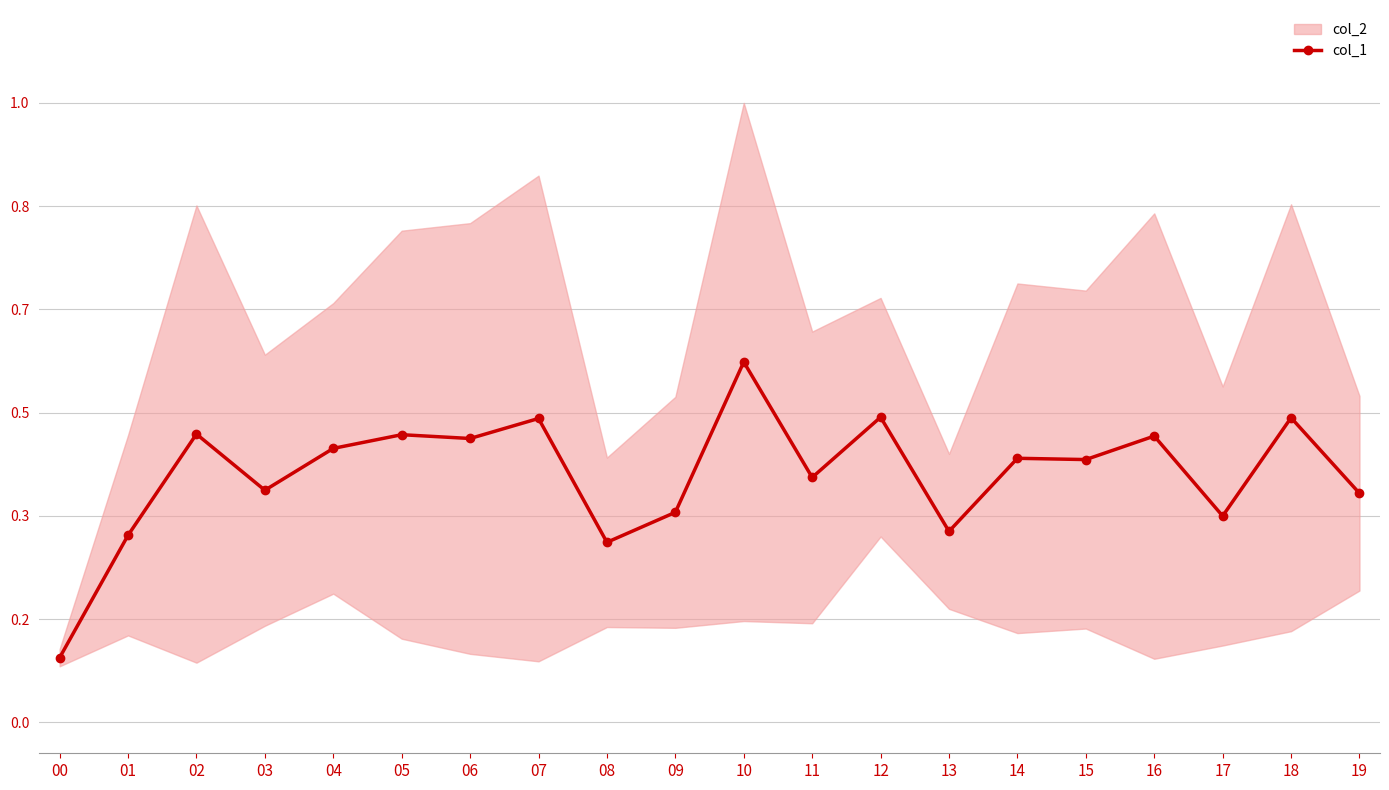

Where is the first local maximum?

02